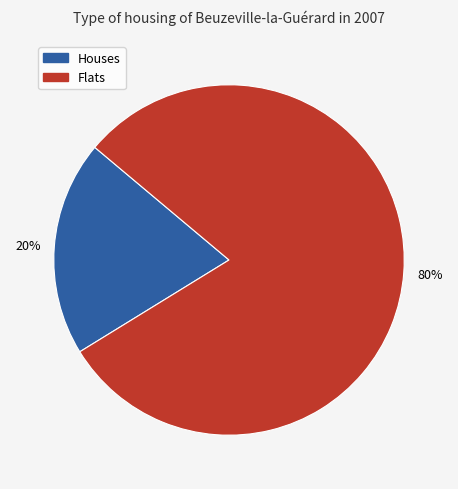

To the nearest percent, what is the average slice percentage?

50%